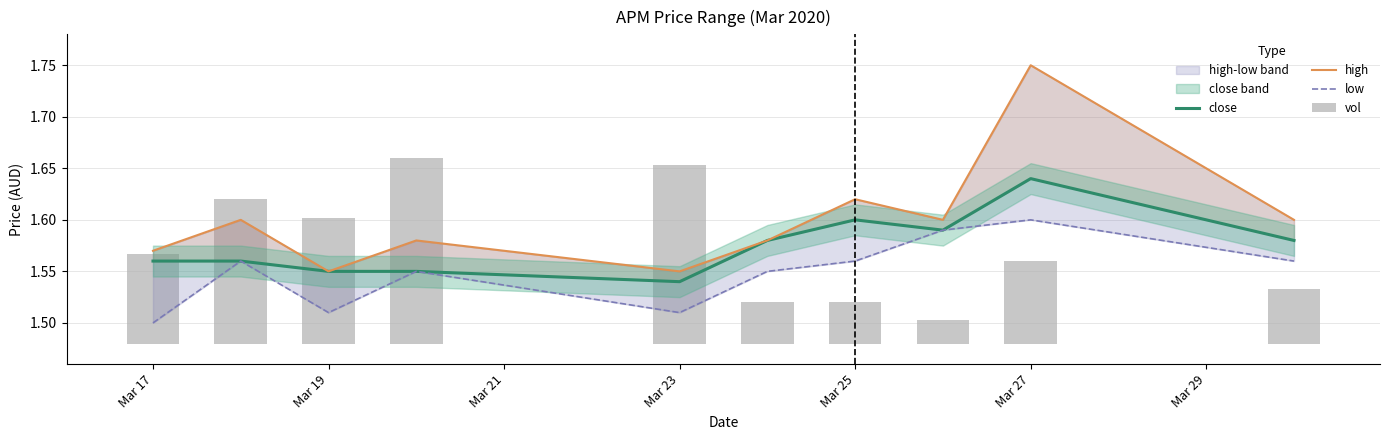

What is the average value of the low series?

1.5